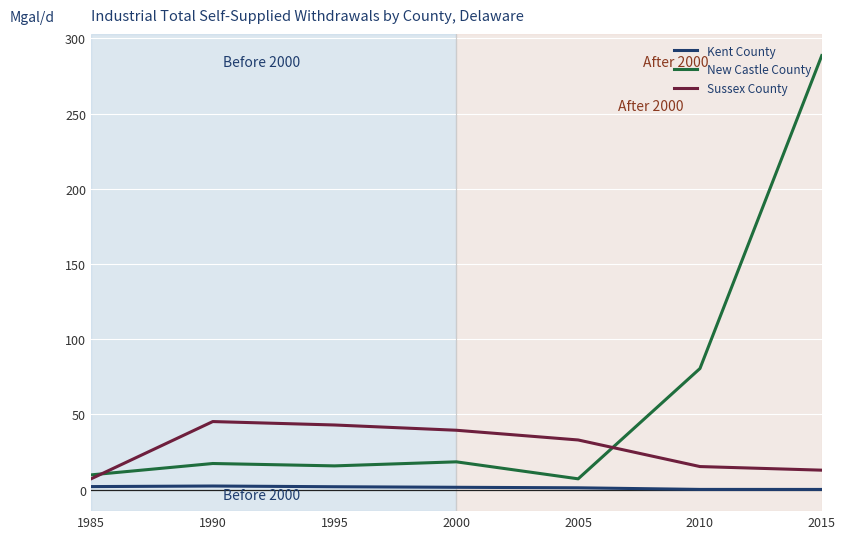

At which category does the chart reach its peak across all series?

2015